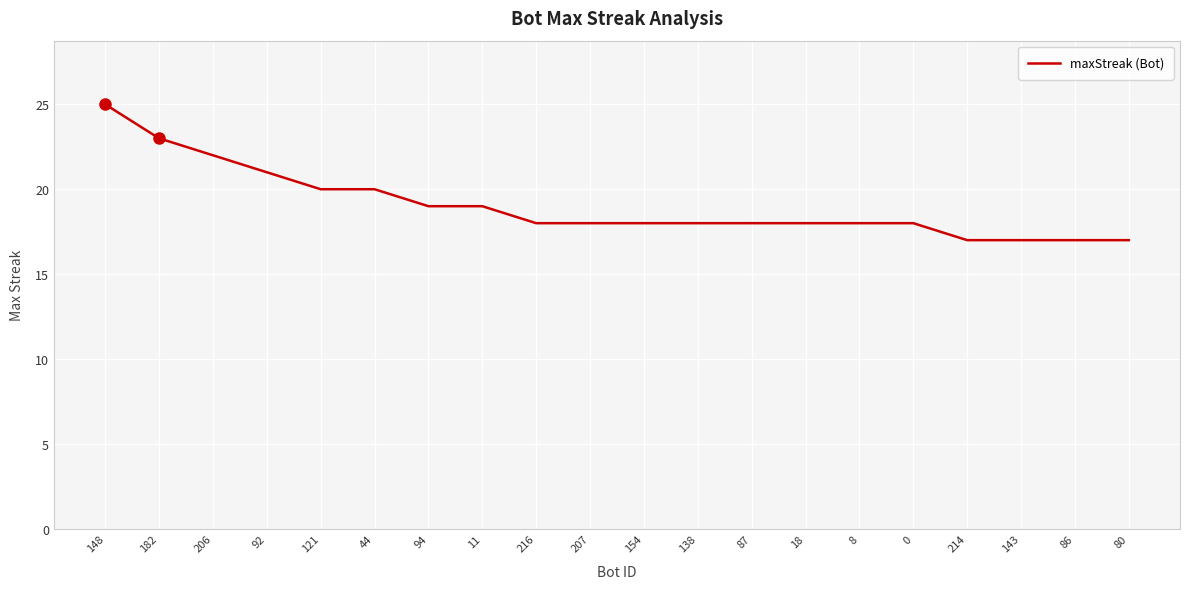

What position from the right is 80?

1